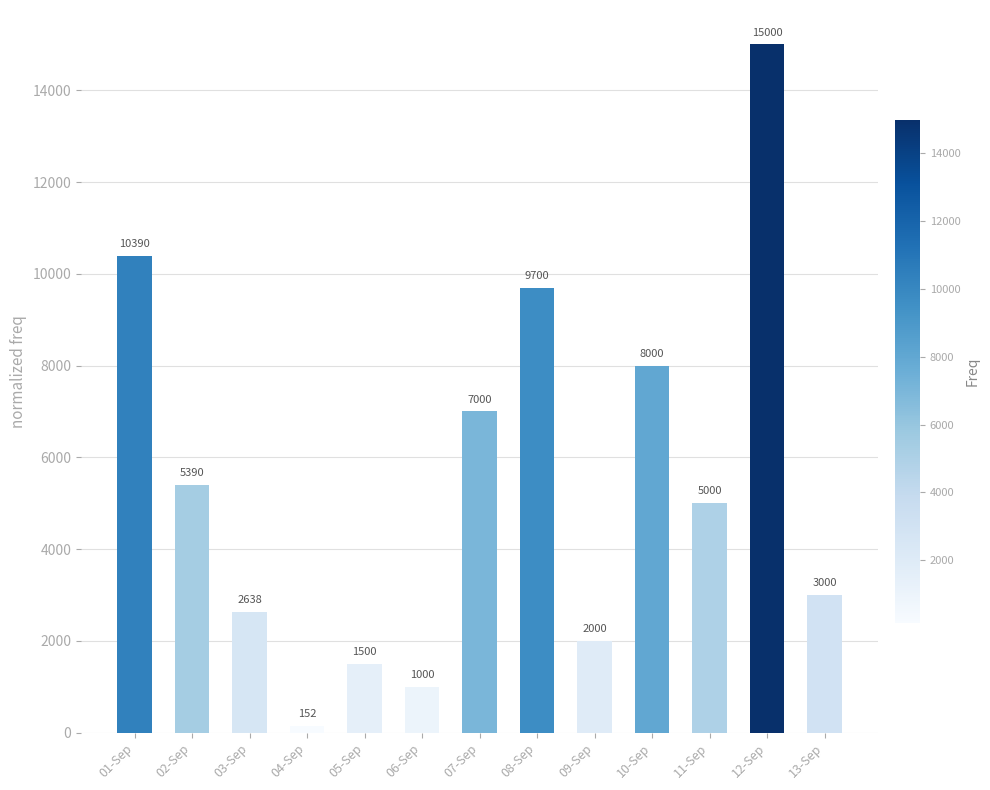

Where does the data first go above 5000?

01-Sep